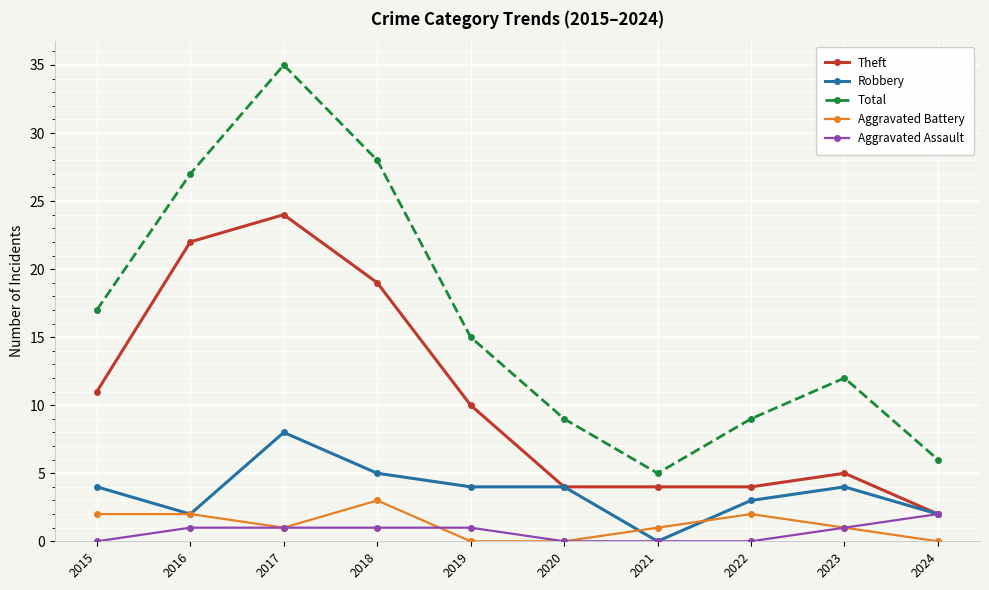

List the series in order of their peak value, highest first.

Total, Theft, Robbery, Aggravated Battery, Aggravated Assault